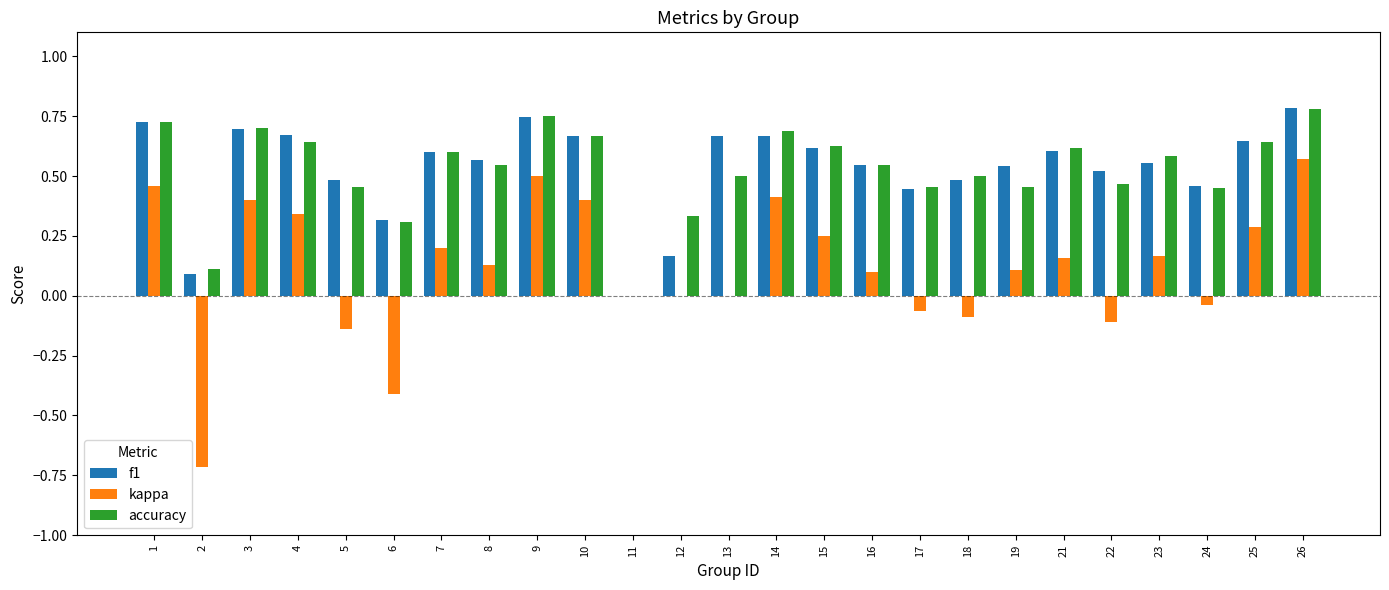

Between 15 and 16, which series saw the biggest shift?

kappa